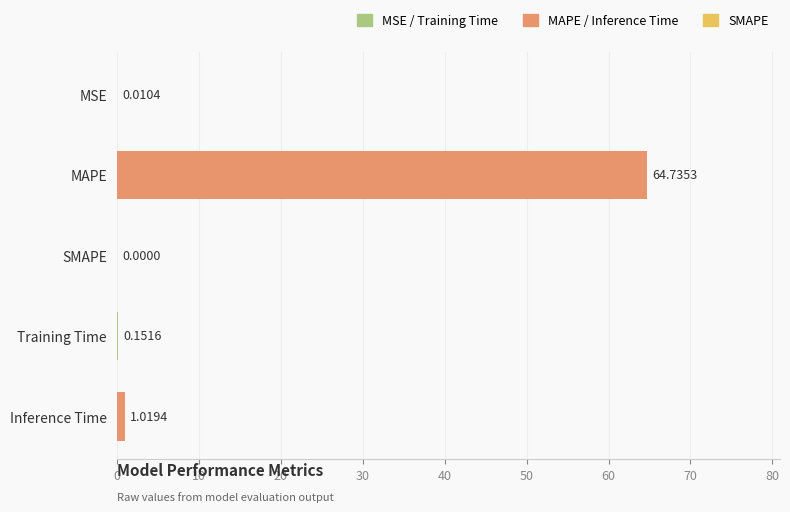

Which label corresponds to the largest value in the chart?

MAPE